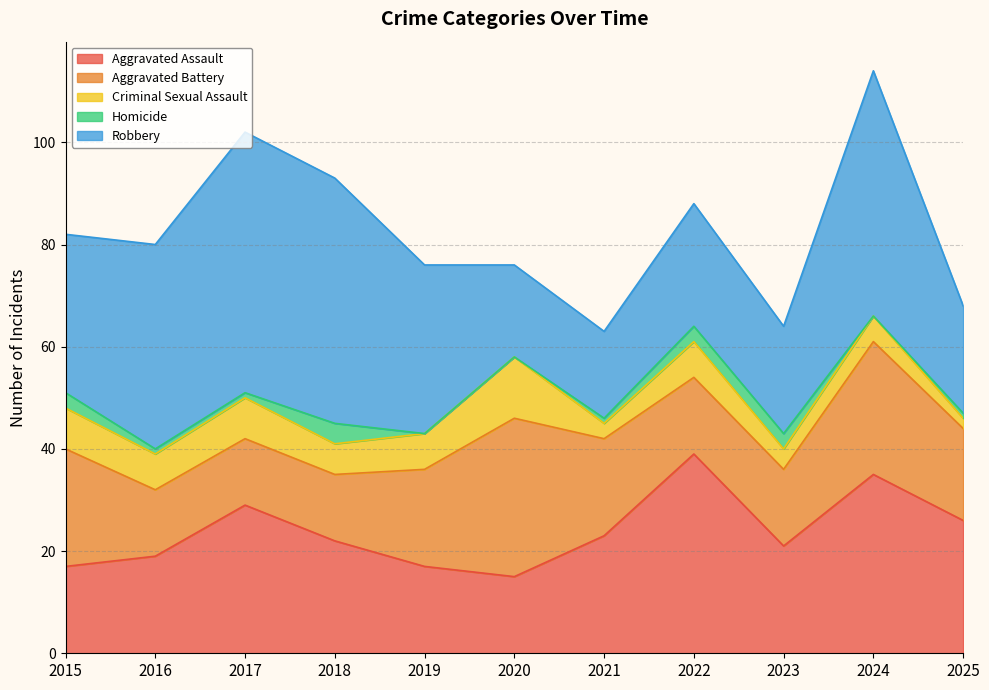

What is the spread (max minus min) of values at 2021?

22